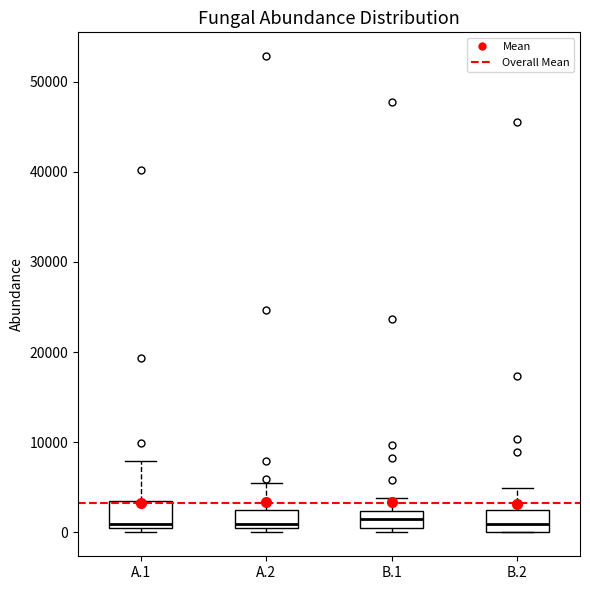

Where is the lower edge of the box for A.1 on the y-axis? The values are not printed on the chart, so give them approximately, as read against the axis.

0